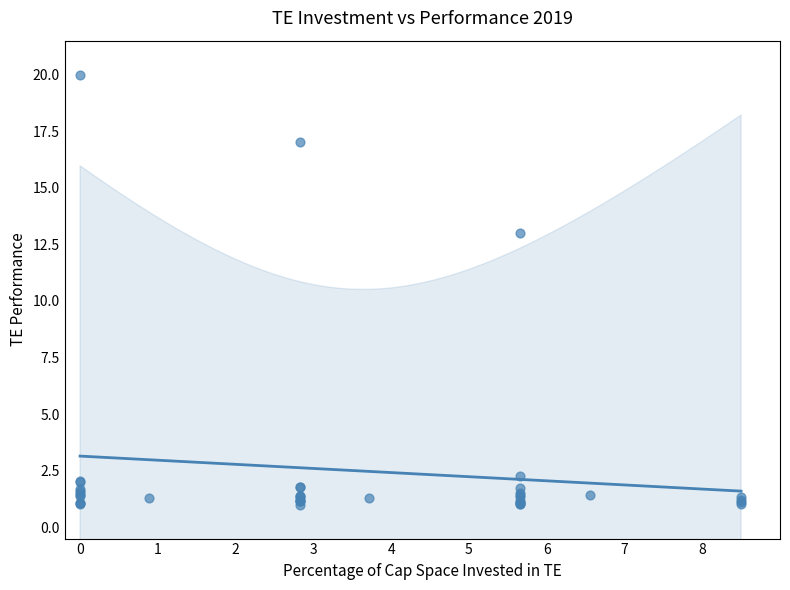

What Y value in the scatter plot is closest to 10?

13.0